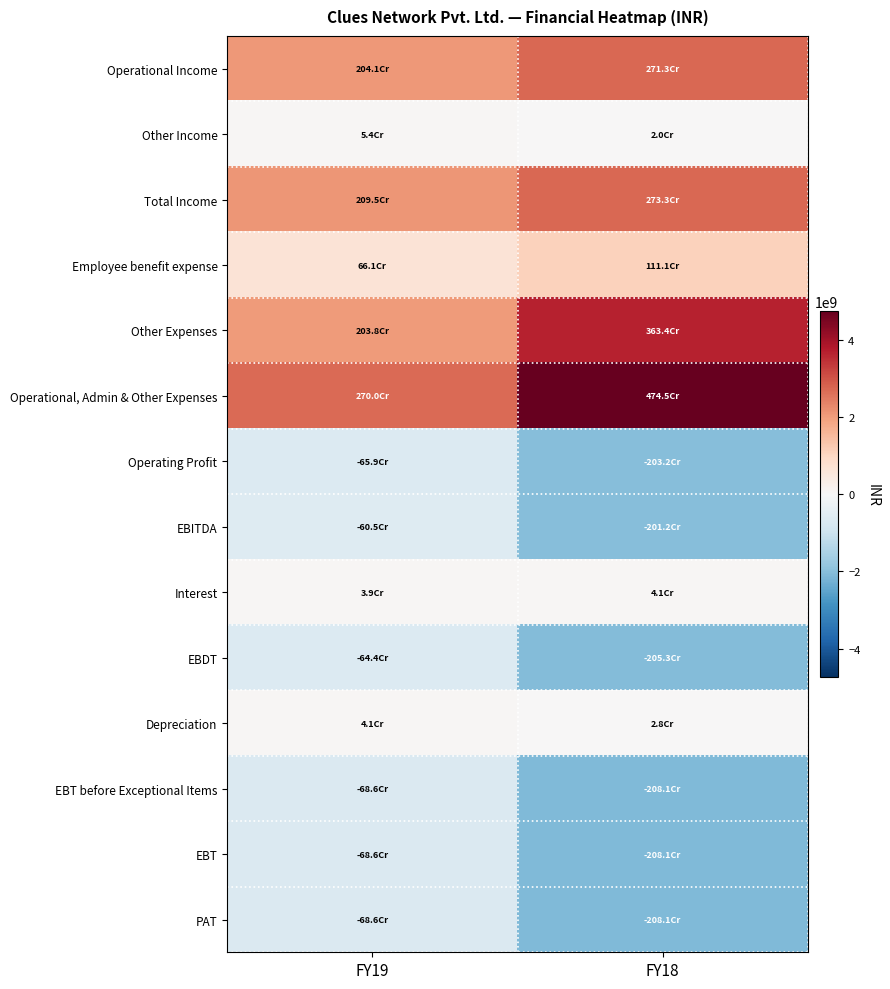

Reading left to right, extract all data points from this chart.

Operational Income: FY19=2040787941	FY18=2712965697
Other Income: FY19=53875360	FY18=20065863
Total Income: FY19=2094663301	FY18=2733031560
Employee benefit expense: FY19=661199992	FY18=1111261730
Other Expenses: FY19=2038461043	FY18=3634087605
Operational, Admin & Other Expenses: FY19=2699661035	FY18=4745349335
Operating Profit: FY19=-658873094	FY18=-2032383638
EBITDA: FY19=-604997734	FY18=-2012317775
Interest: FY19=39412517	FY18=41038775
EBDT: FY19=-644410251	FY18=-2053356550
Depreciation: FY19=41482255	FY18=28069181
EBT before Exceptional Items: FY19=-685892506	FY18=-2081425731
EBT: FY19=-685892506	FY18=-2081425731
PAT: FY19=-685892506	FY18=-2081425731